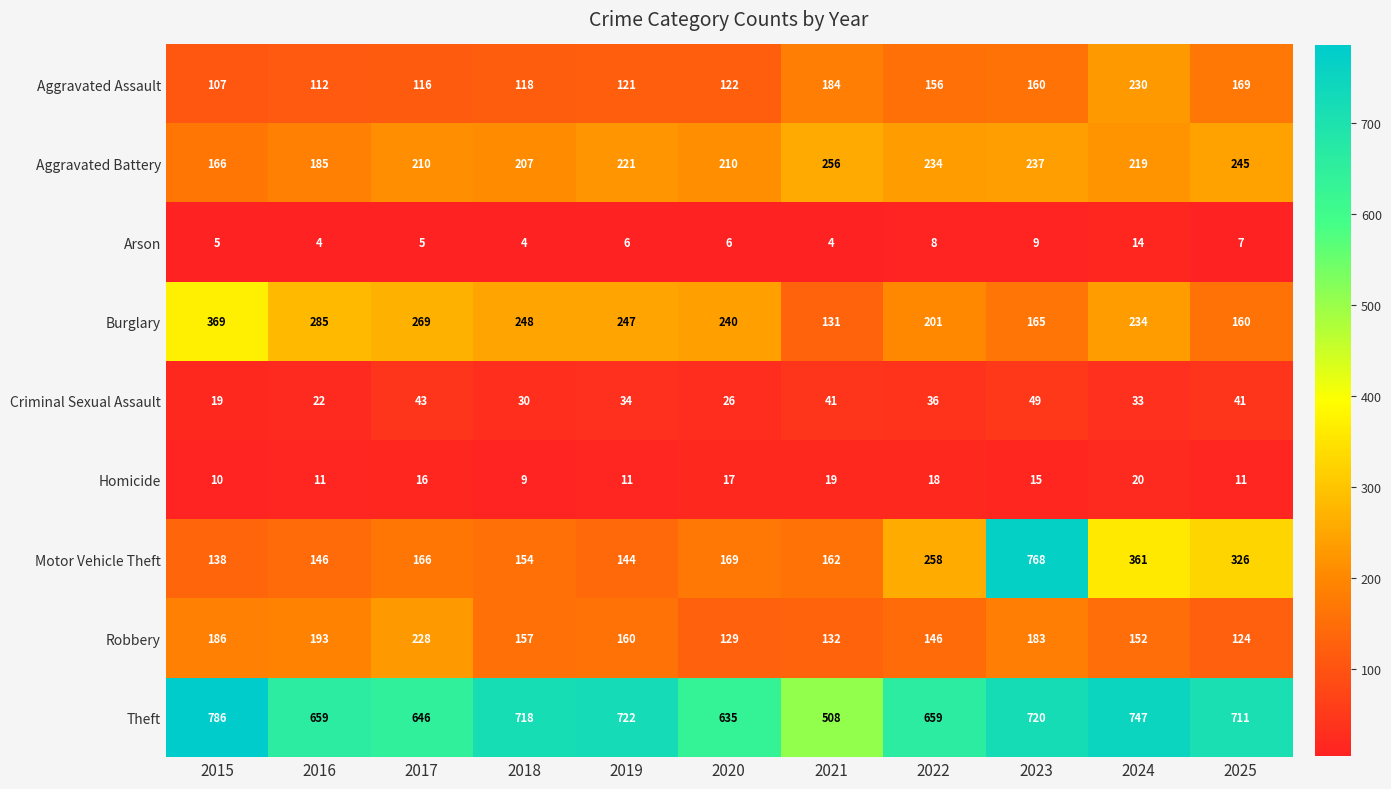

What is the minimum value for Robbery?

124